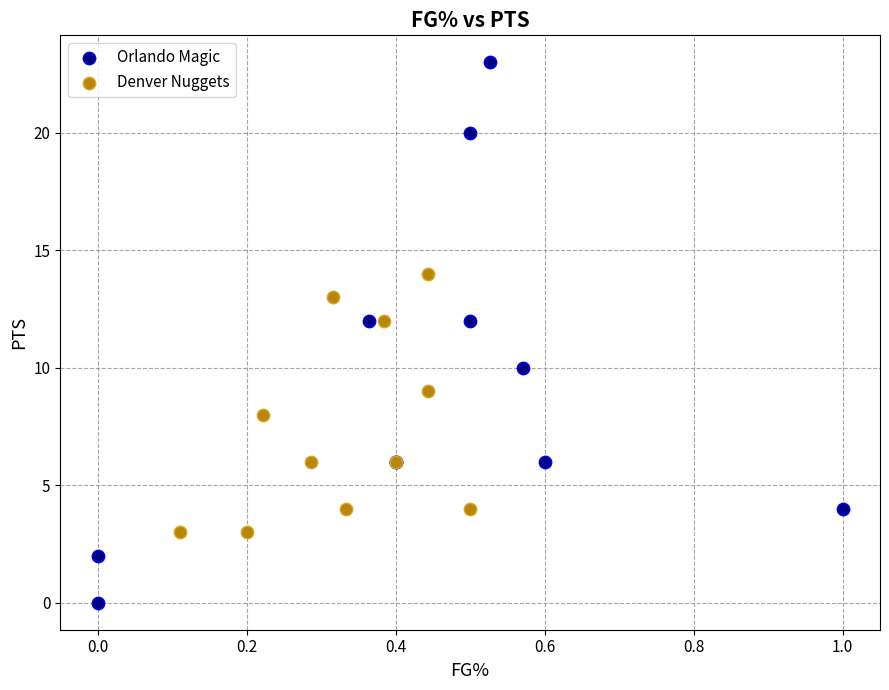

Which series has the widest spread of Y values?

Orlando Magic